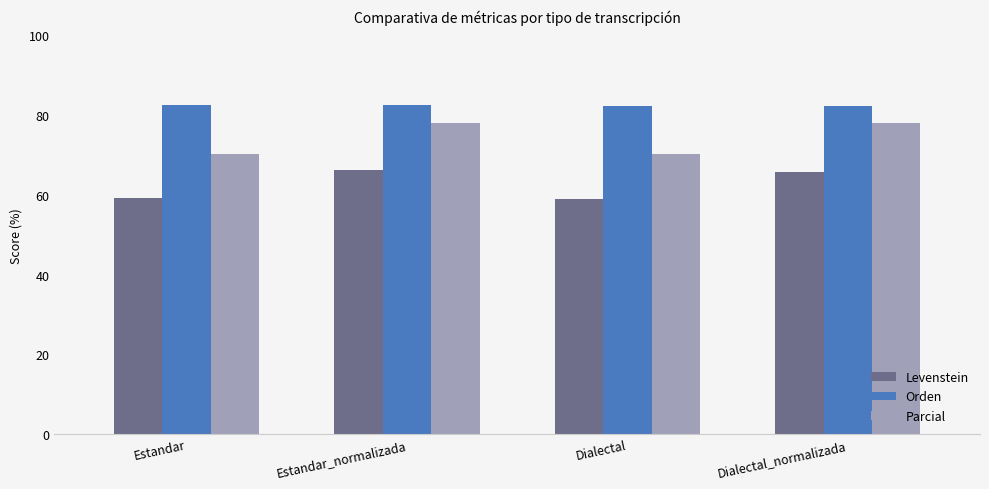

What is the label of the 1st bar from the right?

Dialectal_normalizada